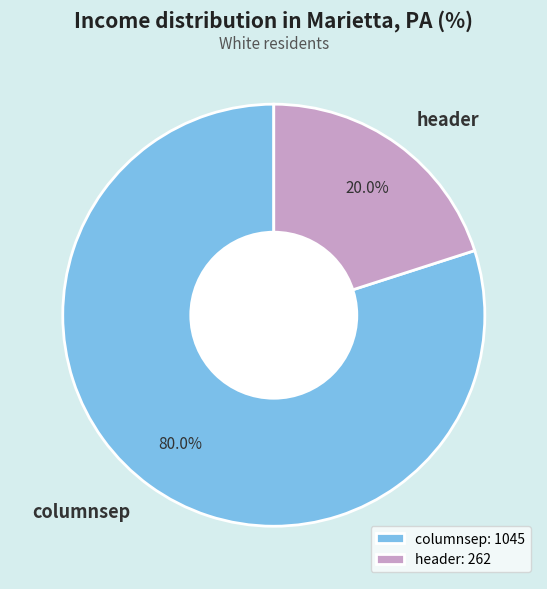

Rank the categories by value from highest to lowest.

columnsep, header